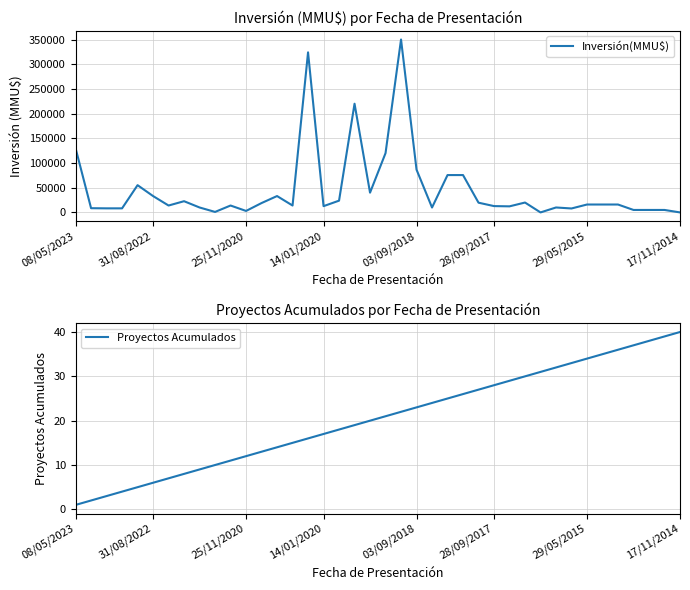

Which series has the widest spread of values?

Inversión(MMU$)